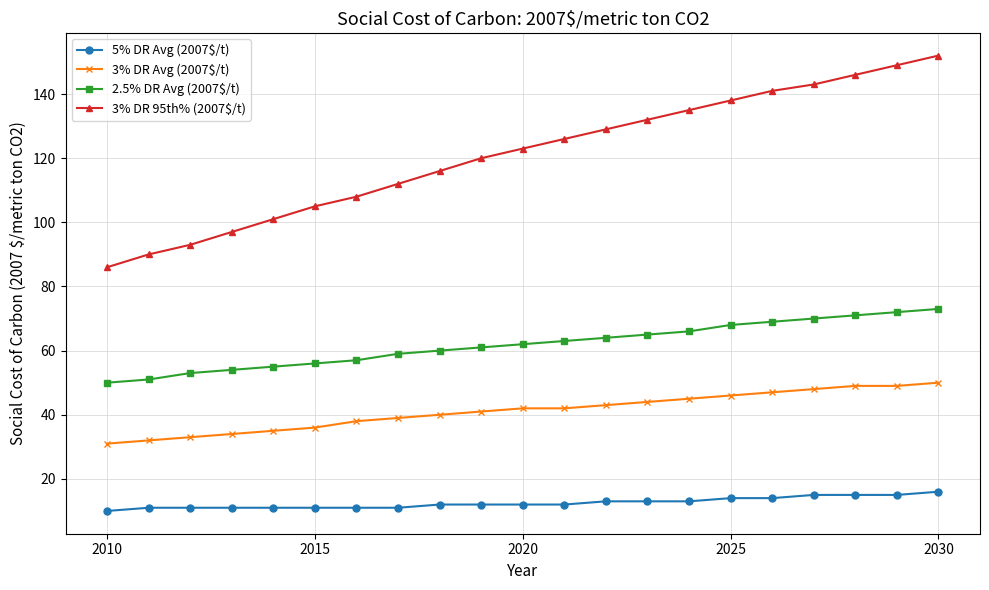

What is the value of the 5% DR Avg (2007$/t) point at the 16th from the left?

14